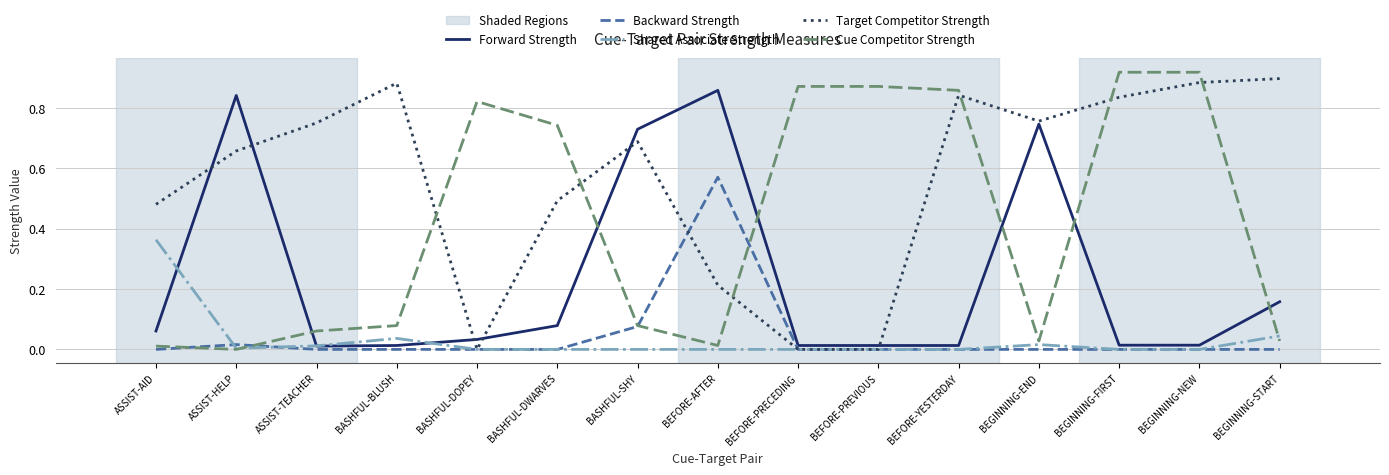

Between BEFORE-PRECEDING and BEGINNING-NEW, which series saw the biggest shift?

Target Competitor Strength